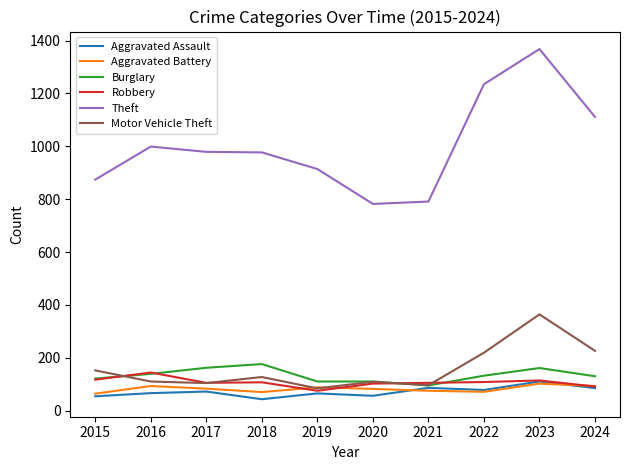

What is the total value across all series at 2021?

1248